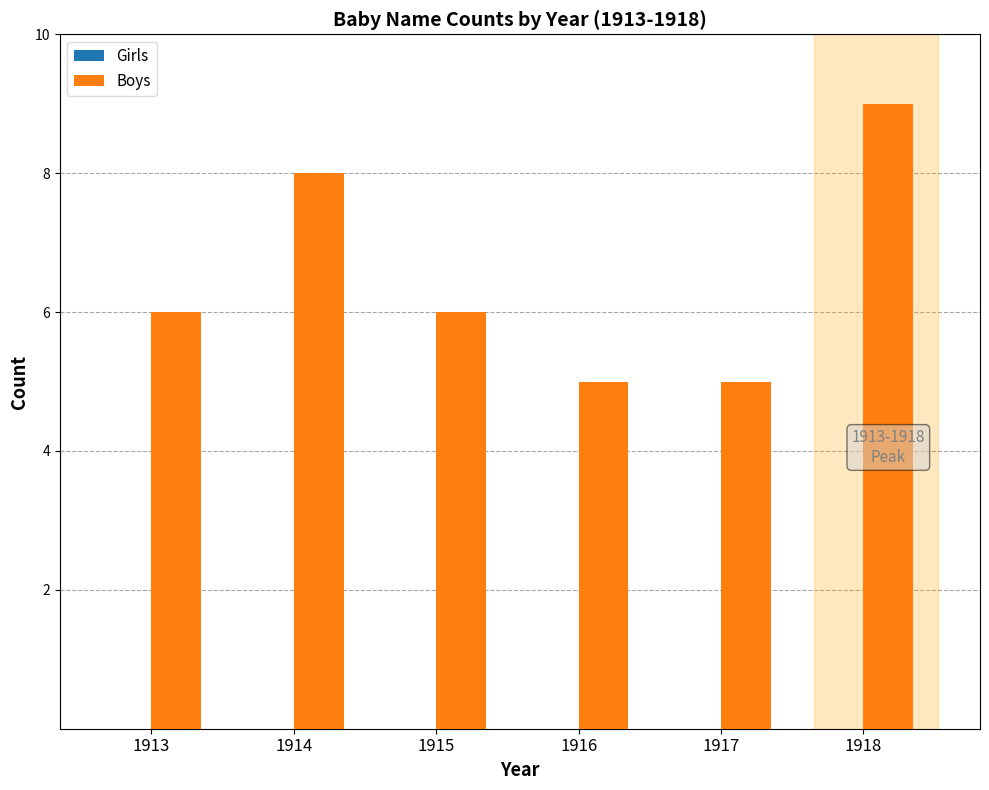

What is the maximum value shown in the chart?

9